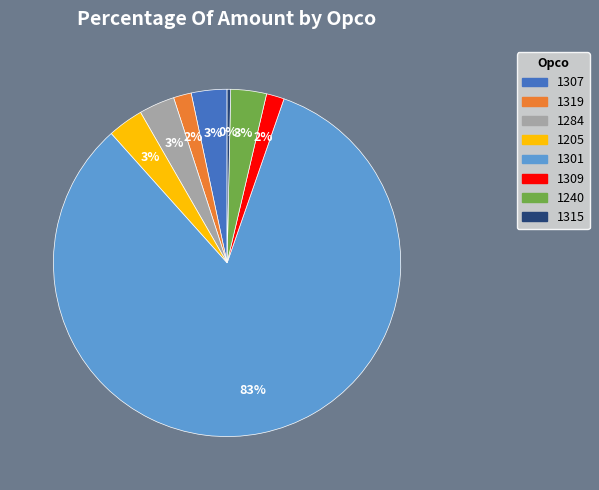

Which has a higher value, 1301 or 1240?

1301